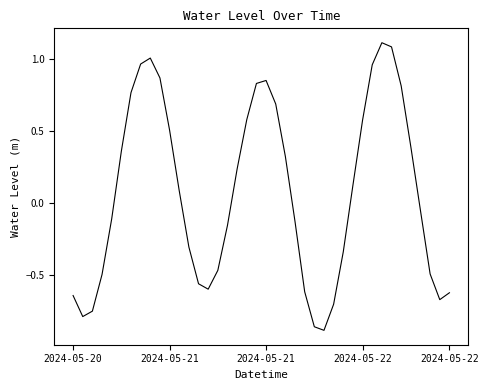

What is the difference between the maximum and minimum values?

2.0